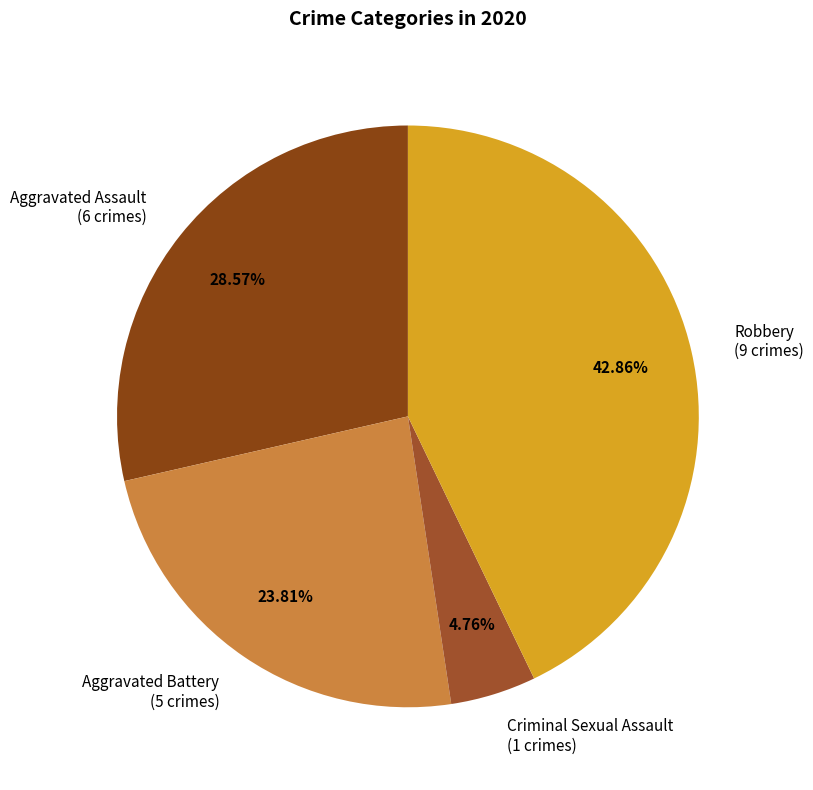

Rank the categories by value from highest to lowest.

Robbery (9 crimes), Aggravated Assault (6 crimes), Aggravated Battery (5 crimes), Criminal Sexual Assault (1 crimes)